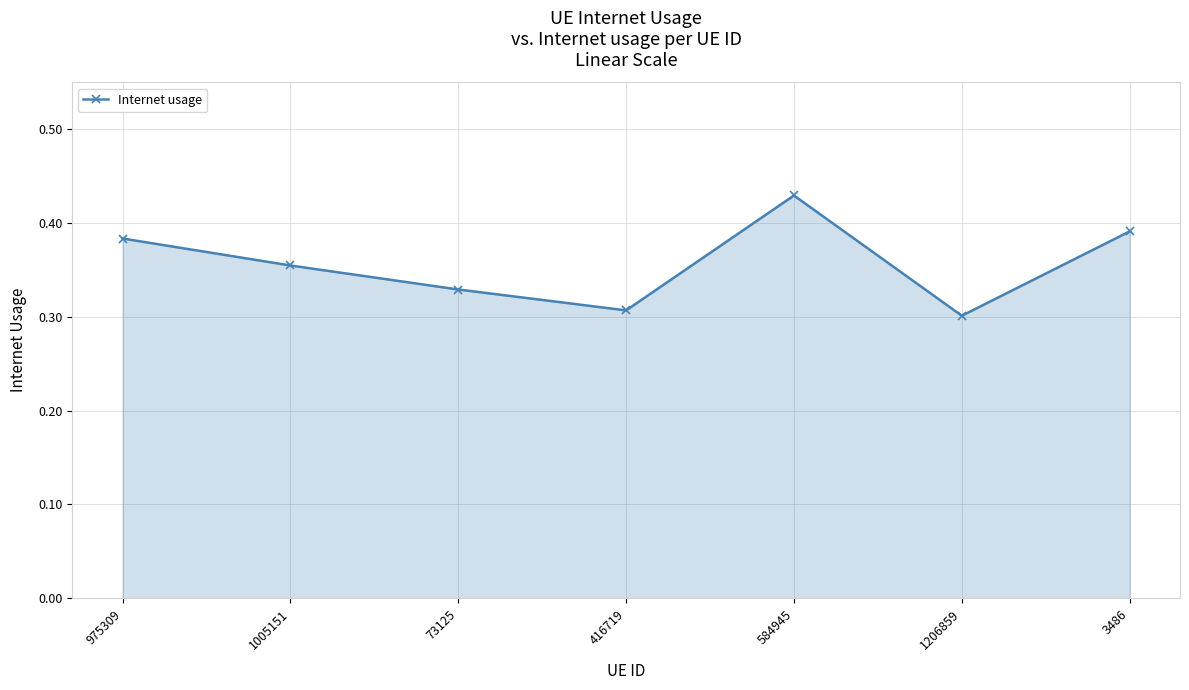

Rank the categories by value from lowest to highest.

1206859, 416719, 73125, 1005151, 975309, 3486, 584945